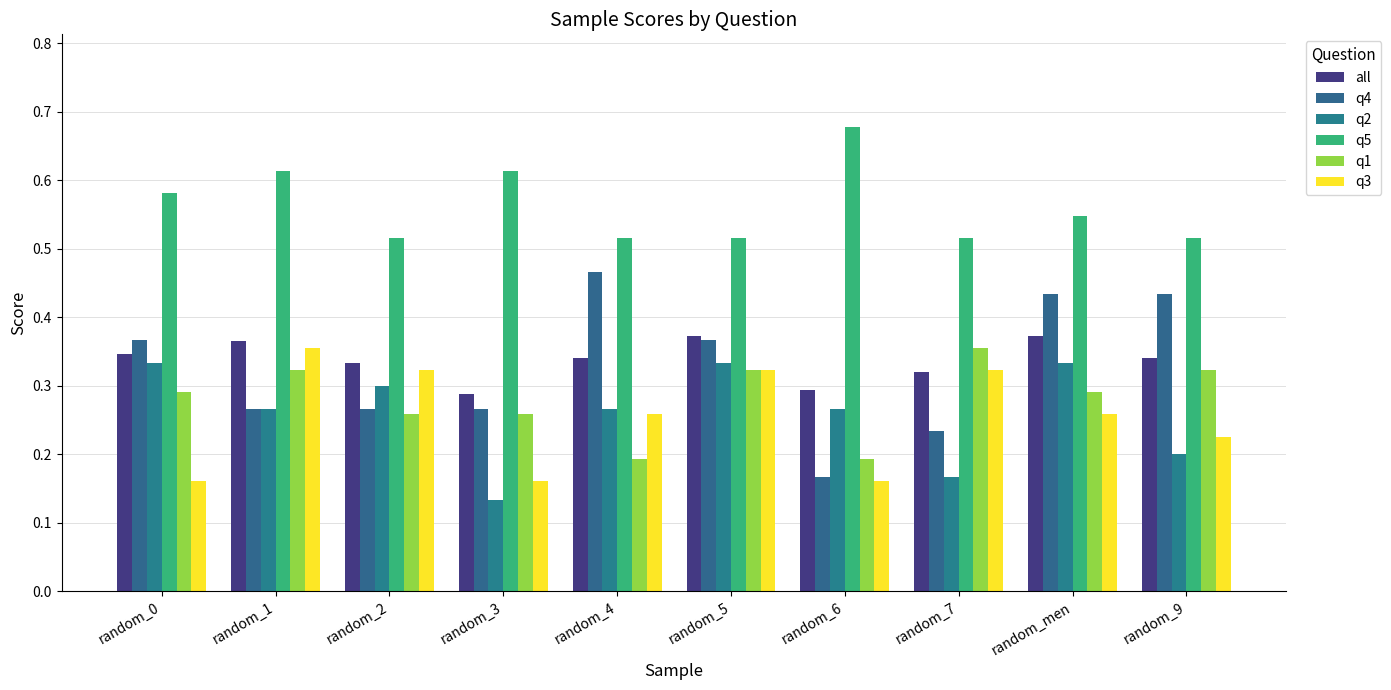

What is the maximum value for q1?

0.4